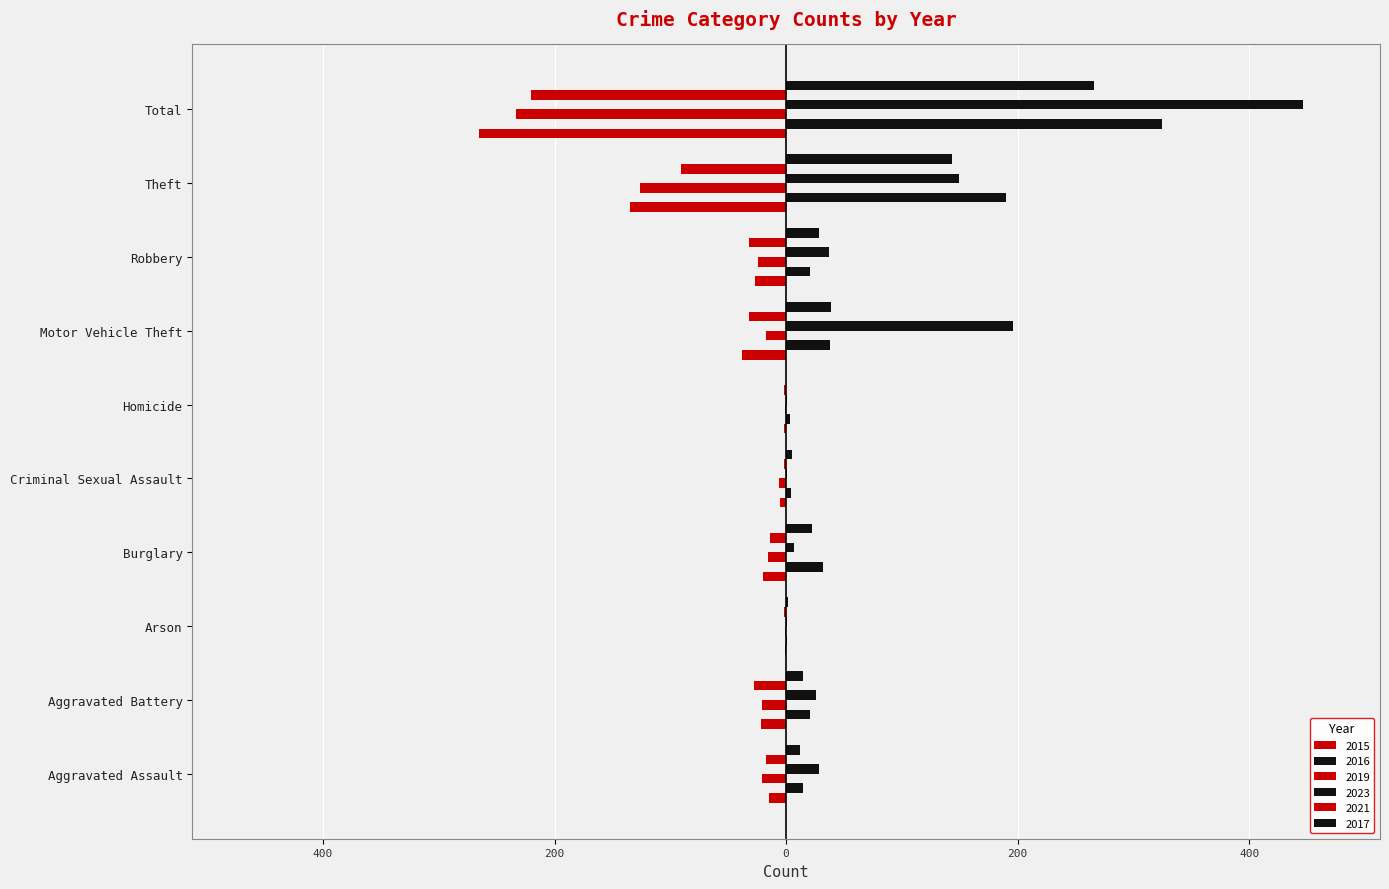

At how many categories does at least one series exceed 203?

1